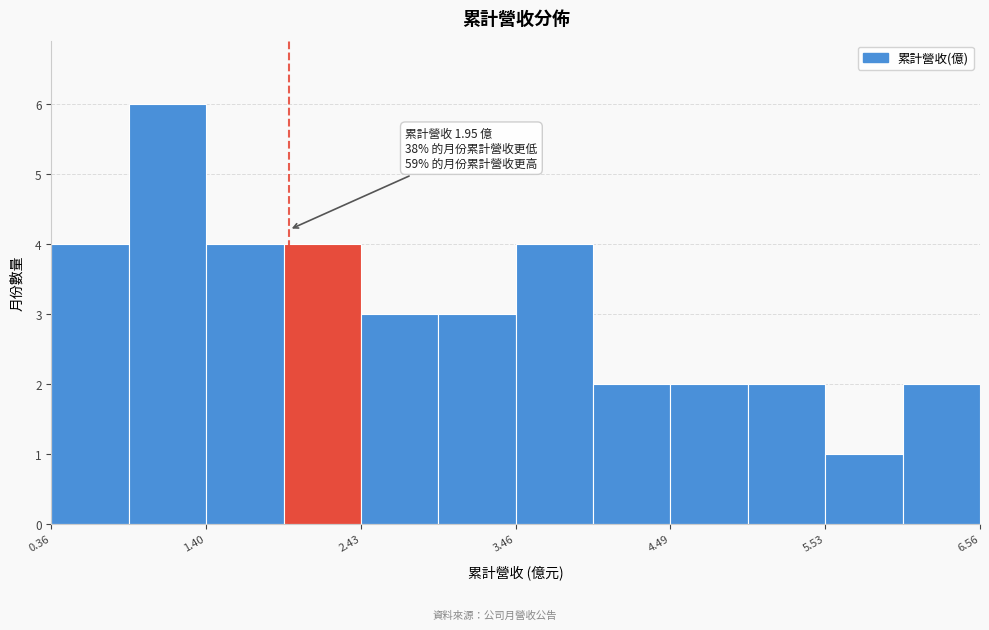

Read against the x-axis, roughly where is the centre of the tallest bar?

1.2